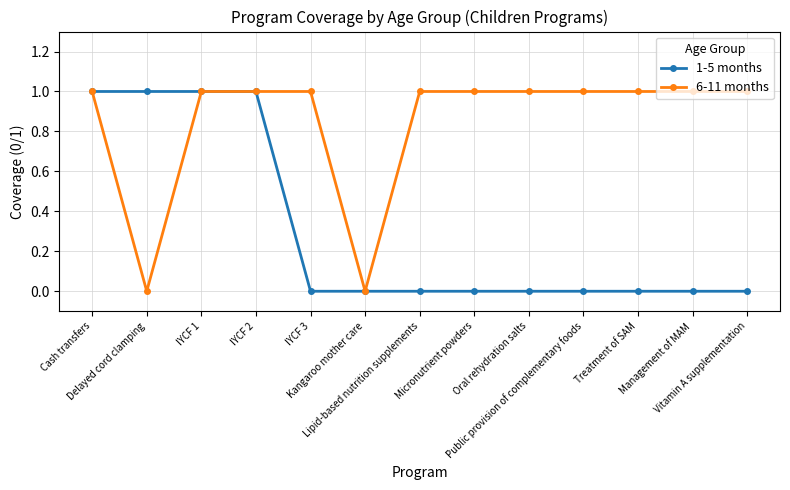

Rank the series by their average value, from highest to lowest.

6-11 months, 1-5 months